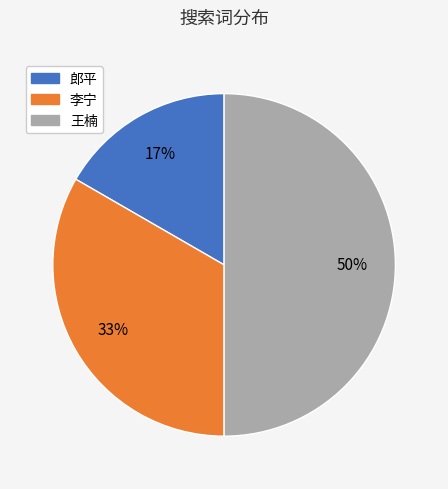

Do 王楠 and 郎平 together represent more than half of the pie?

Yes